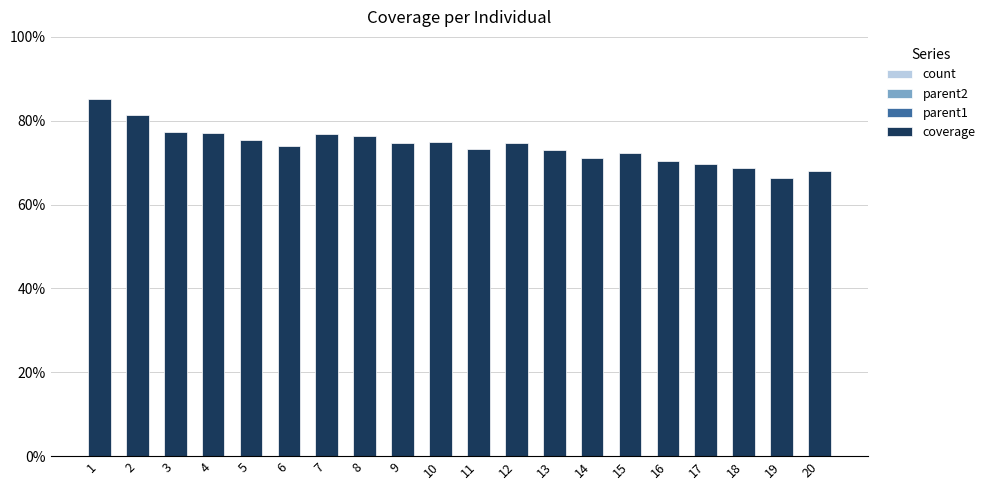

Are the bars horizontal?

No